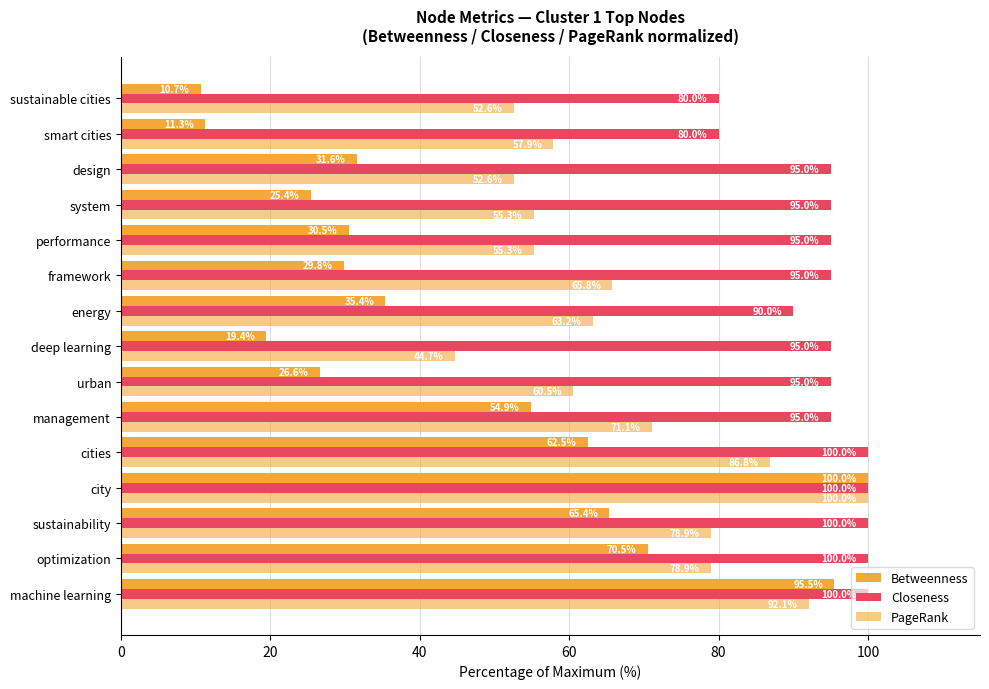

What is the value of the Betweenness bar at the 3rd from the left?

65.4